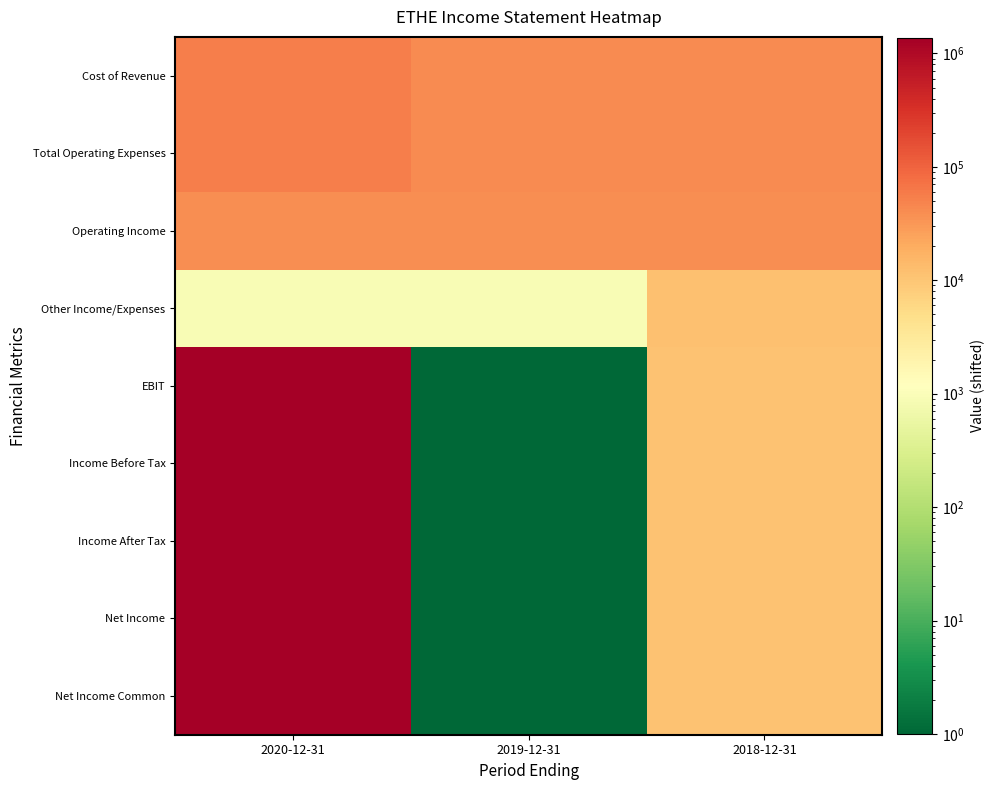

Reading left to right, extract all data points from this chart.

Cost of Revenue: 2020-12-31=55401	2019-12-31=41201	2018-12-31=40701
Total Operating Expenses: 2020-12-31=55401	2019-12-31=41201	2018-12-31=40701
Operating Income: 2020-12-31=39401	2019-12-31=39401	2018-12-31=39901
Other Income/Expenses: 2020-12-31=901	2019-12-31=901	2018-12-31=11501
EBIT: 2020-12-31=1378401	2019-12-31=1	2018-12-31=11101
Income Before Tax: 2020-12-31=1378401	2019-12-31=1	2018-12-31=11101
Income After Tax: 2020-12-31=1378401	2019-12-31=1	2018-12-31=11101
Net Income: 2020-12-31=1378401	2019-12-31=1	2018-12-31=11101
Net Income Common: 2020-12-31=1378401	2019-12-31=1	2018-12-31=11101